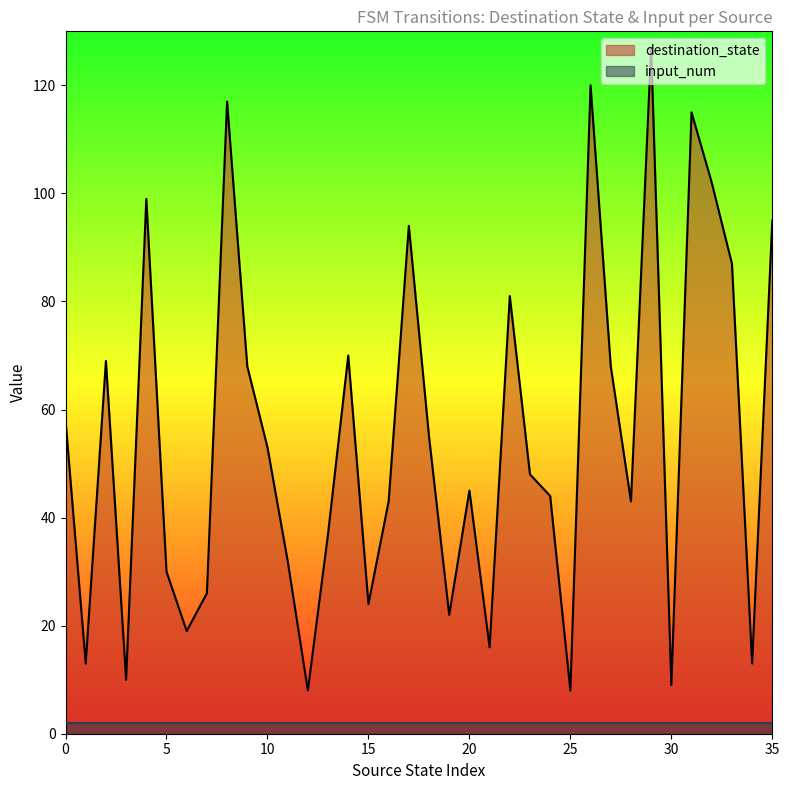

What is the value of the 22nd point from the left?

16